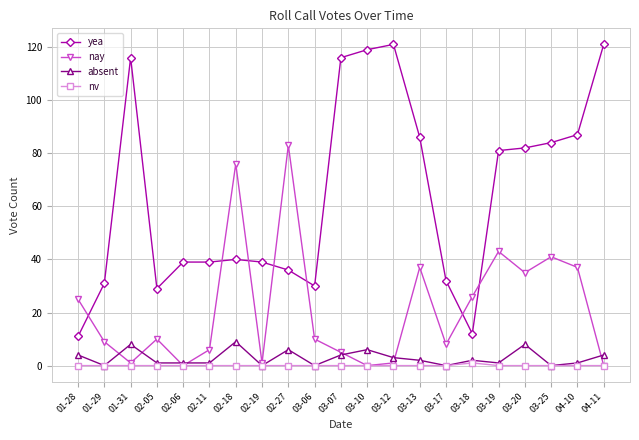

What position from the right is 03-13?

8